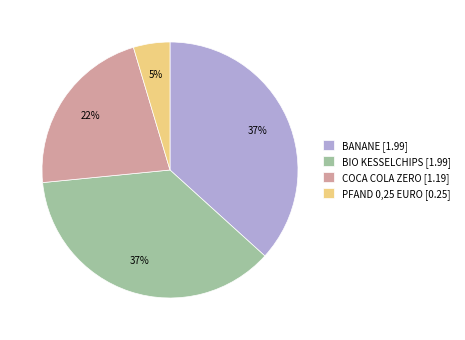

Combined, do PFAND 0,25 EURO [0.25] and BIO KESSELCHIPS [1.99] account for over 50%?

No